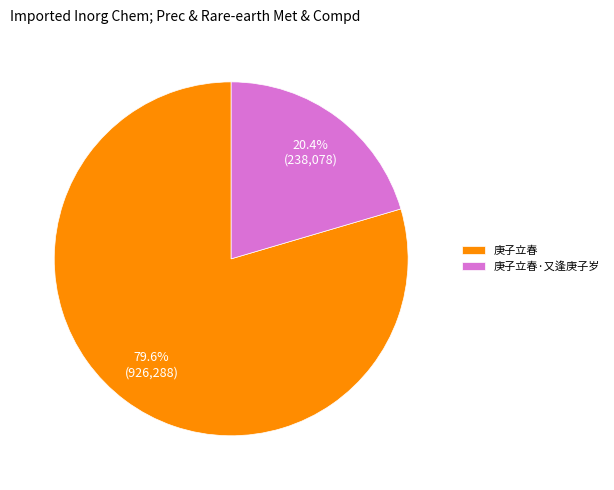

To the nearest percent, what portion does 庚子立春·又逢庚子岁 represent?

20%